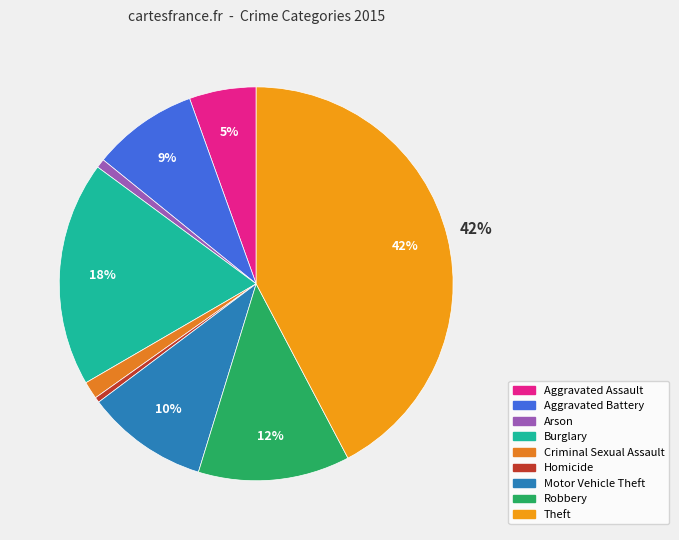

The Aggravated Battery slice represents 1% of the pie. True or false?

False